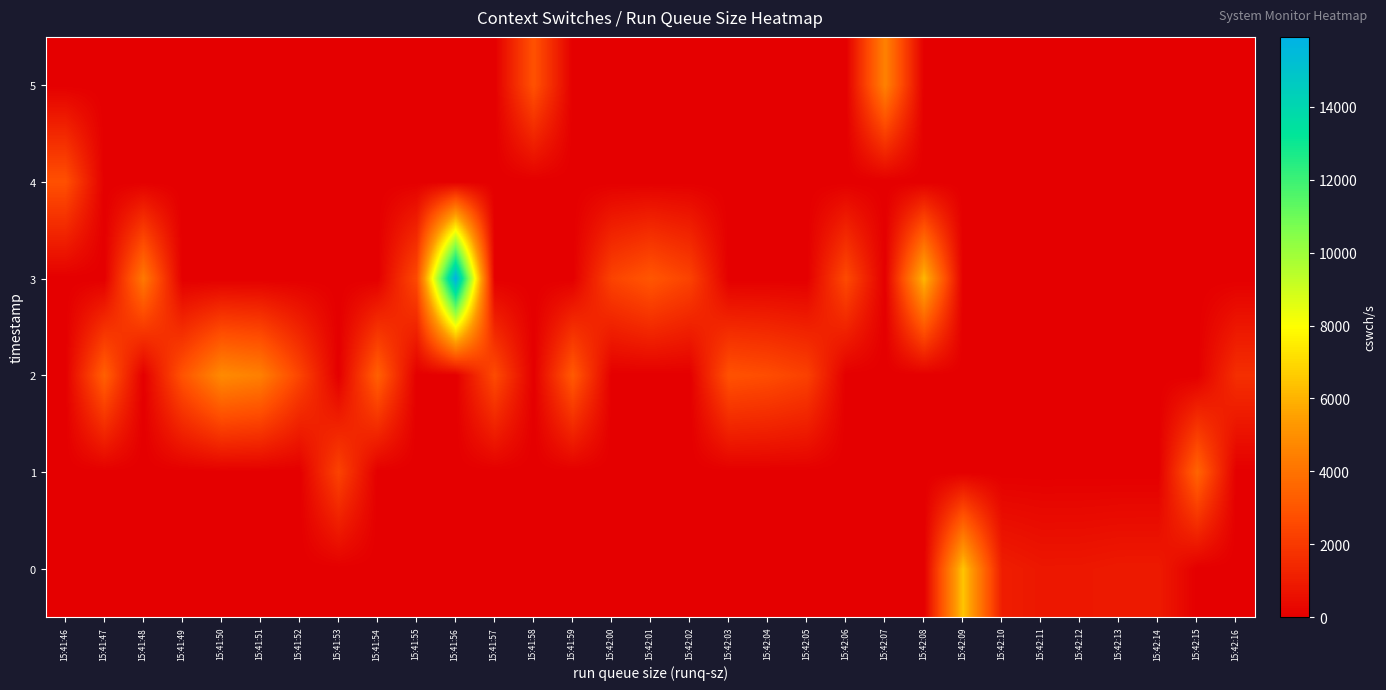

What is the total value across all series at 15:42:16?

1637